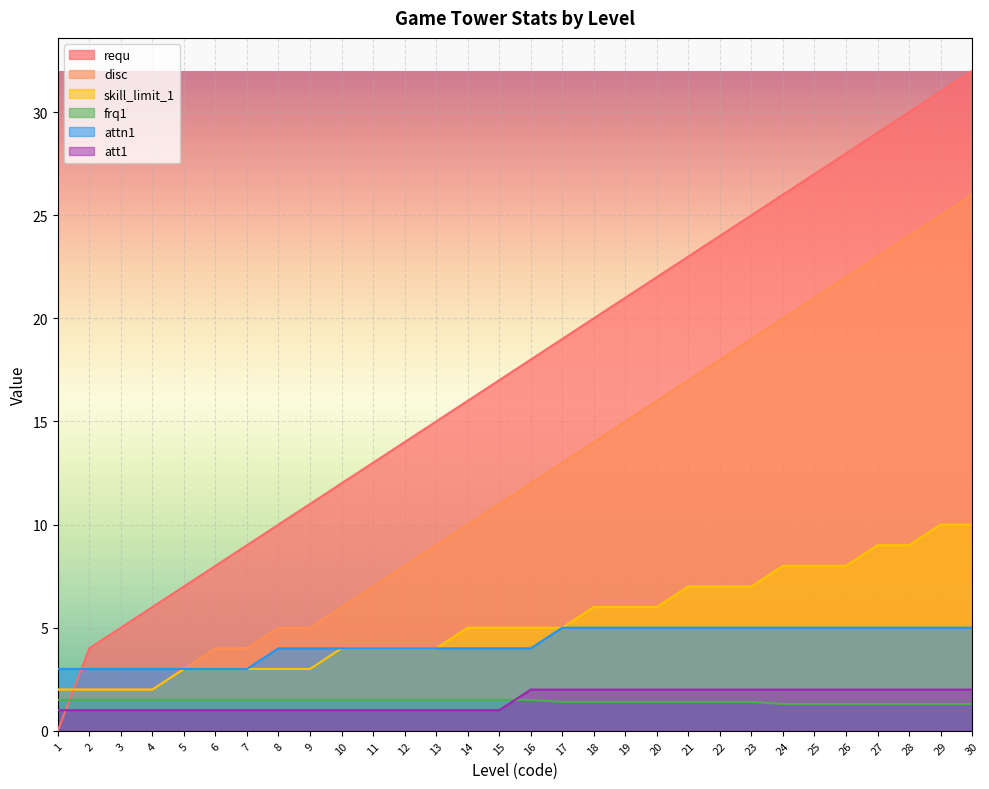

Between which two adjacent categories do skill_limit_1 and requ first intersect?

1 and 2